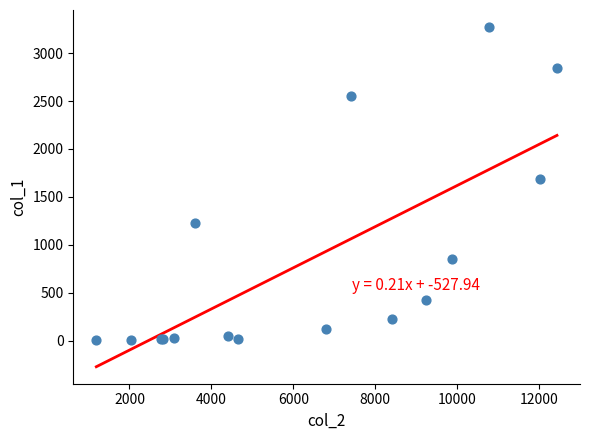

What Y value in the scatter plot is closest to 1638?

1690